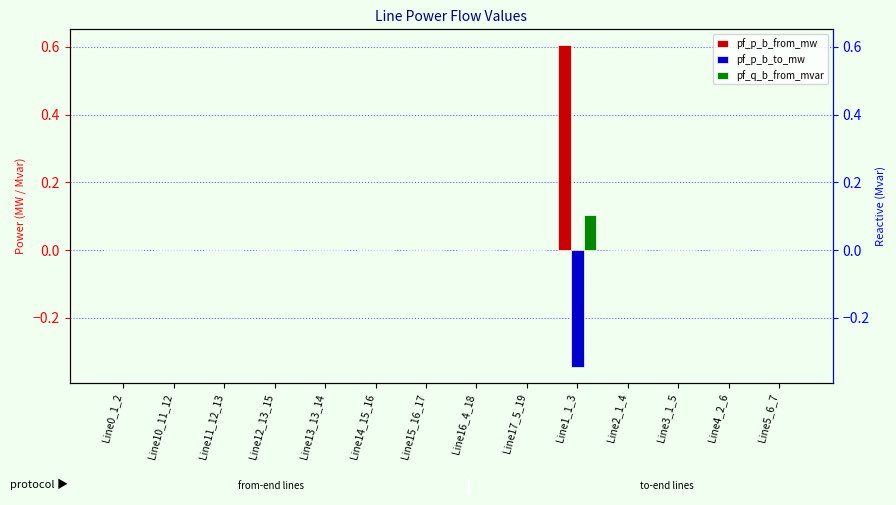

List the series in order of their peak value, lowest first.

pf_p_b_to_mw, pf_q_b_from_mvar, pf_p_b_from_mw